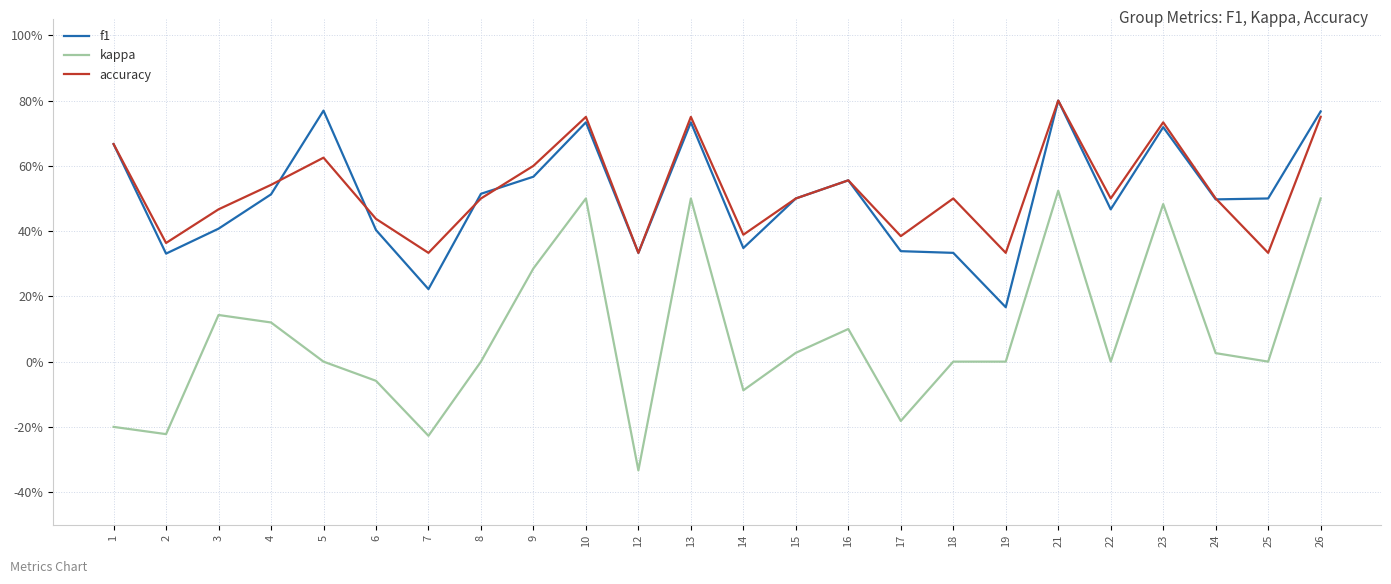

Is this an area chart (filled region under the line)?

No